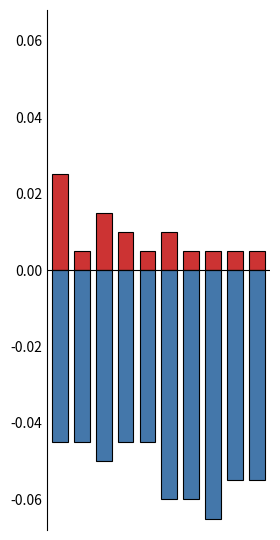

What is the difference between the highest and lowest values at 2?

0.1